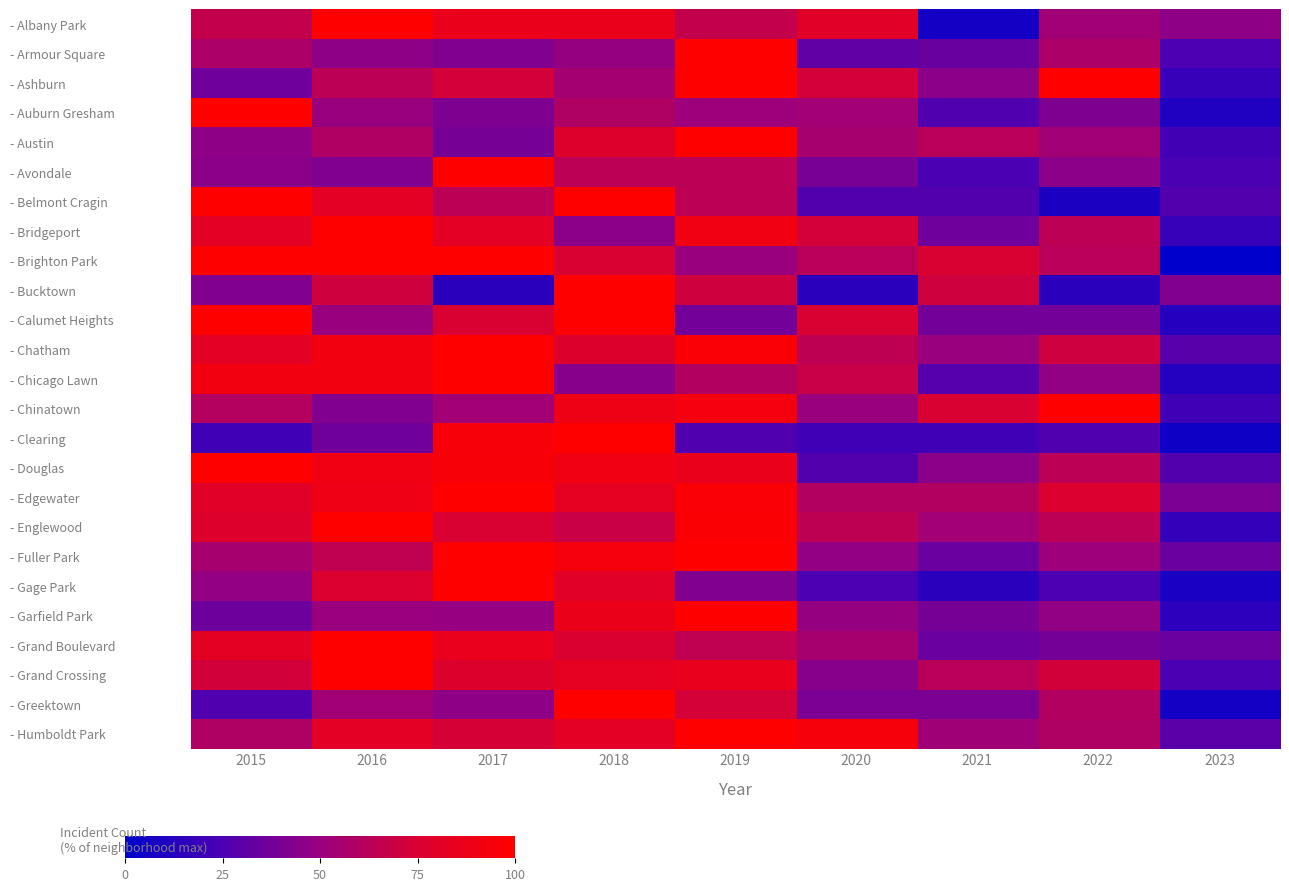

Reading left to right, list all the values displayed in this chart.

- Albany Park: 2015=66.7	2016=100.0	2017=86.7	2018=86.7	2019=66.7	2020=80.0	2021=6.7	2022=53.3	2023=46.7
- Armour Square: 2015=57.4	2016=46.8	2017=42.6	2018=48.9	2019=100.0	2020=31.9	2021=34.0	2022=57.4	2023=25.5
- Ashburn: 2015=36.4	2016=63.6	2017=72.7	2018=54.5	2019=100.0	2020=72.7	2021=45.5	2022=100.0	2023=18.2
- Auburn Gresham: 2015=100.0	2016=50.0	2017=41.1	2018=58.9	2019=51.8	2020=53.6	2021=26.8	2022=41.1	2023=10.7
- Austin: 2015=46.7	2016=59.3	2017=38.9	2018=77.8	2019=100.0	2020=55.1	2021=62.3	2022=53.3	2023=21.6
- Avondale: 2015=45.5	2016=42.4	2017=100.0	2018=63.6	2019=63.6	2020=39.4	2021=24.2	2022=45.5	2023=24.2
- Belmont Cragin: 2015=100.0	2016=81.8	2017=63.6	2018=100.0	2019=63.6	2020=27.3	2021=27.3	2022=9.1	2023=27.3
- Bridgeport: 2015=81.8	2016=100.0	2017=81.8	2018=45.5	2019=90.9	2020=72.7	2021=36.4	2022=63.6	2023=18.2
- Brighton Park: 2015=100.0	2016=100.0	2017=100.0	2018=75.0	2019=50.0	2020=62.5	2021=75.0	2022=62.5	2023=0.0
- Bucktown: 2015=42.9	2016=71.4	2017=14.3	2018=100.0	2019=71.4	2020=14.3	2021=71.4	2022=14.3	2023=42.9
- Calumet Heights: 2015=100.0	2016=50.0	2017=75.0	2018=100.0	2019=37.5	2020=75.0	2021=37.5	2022=37.5	2023=12.5
- Chatham: 2015=82.3	2016=91.9	2017=100.0	2018=77.4	2019=96.8	2020=64.5	2021=50.0	2022=71.0	2023=29.0
- Chicago Lawn: 2015=92.0	2016=92.0	2017=100.0	2018=44.0	2019=60.0	2020=68.0	2021=28.0	2022=48.0	2023=12.0
- Chinatown: 2015=60.7	2016=42.9	2017=53.6	2018=89.3	2019=92.9	2020=50.0	2021=75.0	2022=100.0	2023=21.4
- Clearing: 2015=21.1	2016=36.8	2017=94.7	2018=100.0	2019=26.3	2020=21.1	2021=21.1	2022=26.3	2023=5.3
- Douglas: 2015=100.0	2016=90.9	2017=95.5	2018=90.9	2019=86.4	2020=27.3	2021=45.5	2022=63.6	2023=27.3
- Edgewater: 2015=80.0	2016=90.0	2017=100.0	2018=83.3	2019=96.7	2020=60.0	2021=60.0	2022=76.7	2023=40.0
- Englewood: 2015=78.2	2016=100.0	2017=75.4	2018=69.0	2019=97.2	2020=64.8	2021=53.5	2022=63.4	2023=17.6
- Fuller Park: 2015=55.2	2016=65.5	2017=100.0	2018=93.1	2019=100.0	2020=48.3	2021=34.5	2022=51.7	2023=34.5
- Gage Park: 2015=48.6	2016=77.1	2017=100.0	2018=80.0	2019=42.9	2020=25.7	2021=14.3	2022=25.7	2023=8.6
- Garfield Park: 2015=35.8	2016=50.5	2017=49.5	2018=87.3	2019=100.0	2020=49.0	2021=38.7	2022=48.0	2023=14.7
- Grand Boulevard: 2015=82.8	2016=100.0	2017=86.2	2018=75.9	2019=65.5	2020=55.2	2021=34.5	2022=37.9	2023=34.5
- Grand Crossing: 2015=72.6	2016=100.0	2017=77.4	2018=83.0	2019=85.8	2020=44.3	2021=62.3	2022=72.6	2023=24.5
- Greektown: 2015=26.7	2016=53.3	2017=46.7	2018=100.0	2019=73.3	2020=40.0	2021=40.0	2022=60.0	2023=6.7
- Humboldt Park: 2015=58.8	2016=82.4	2017=73.5	2018=82.4	2019=100.0	2020=94.1	2021=52.9	2022=58.8	2023=29.4